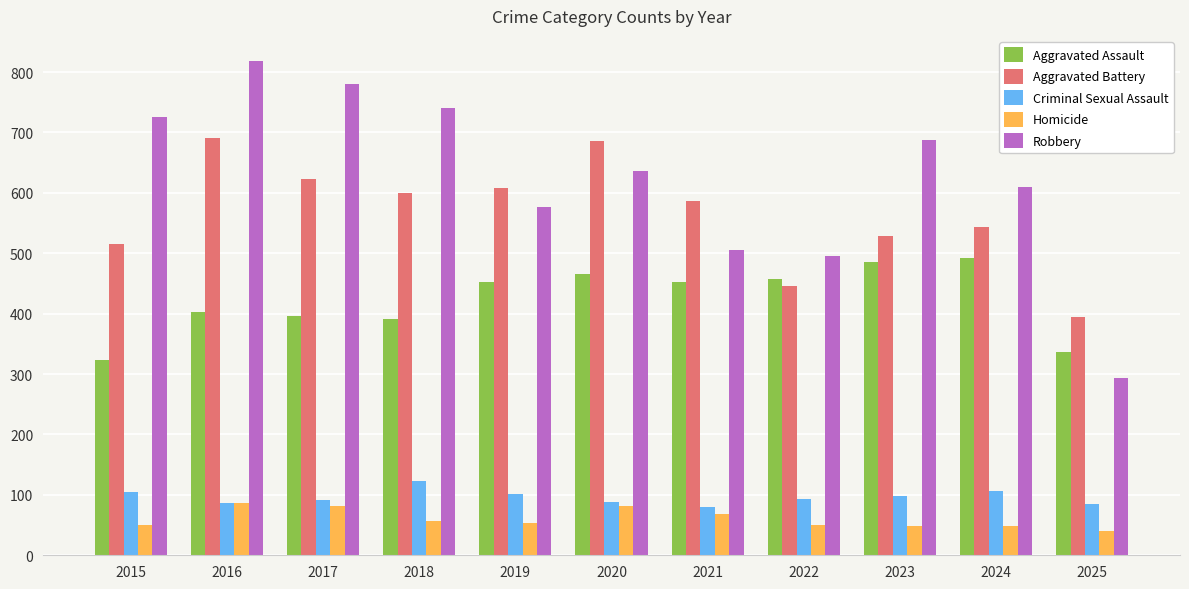

Read the Aggravated Assault value at 2017.

396